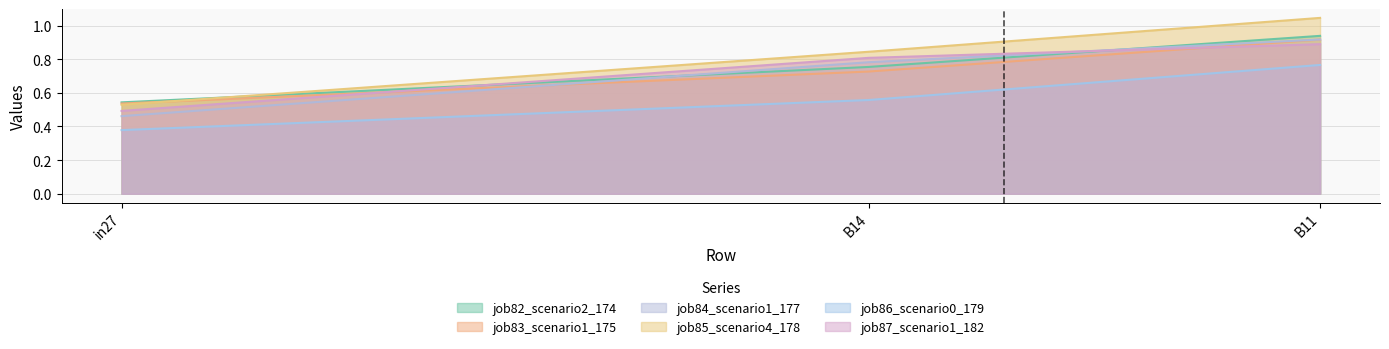

How many data points does each series have?

3